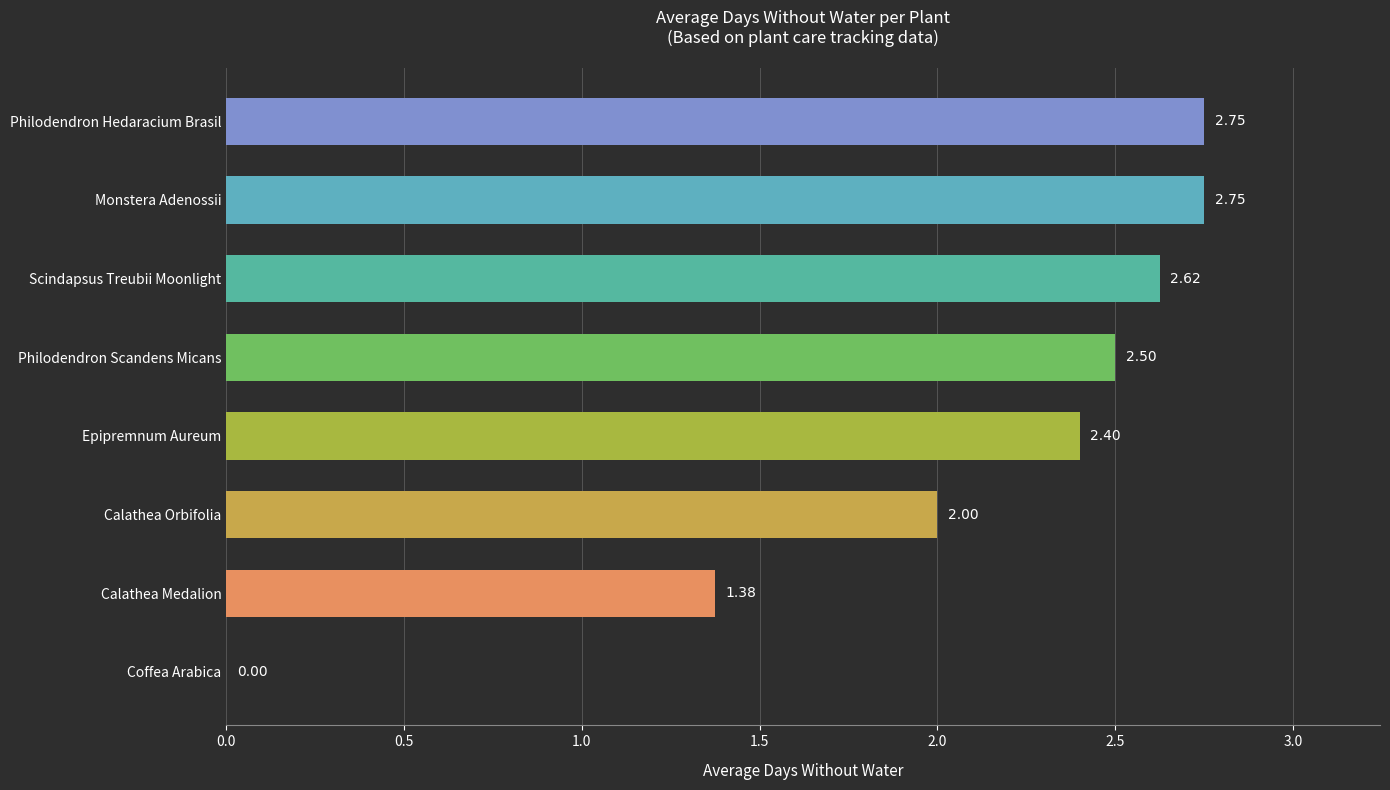

How many data points does each series have?

8